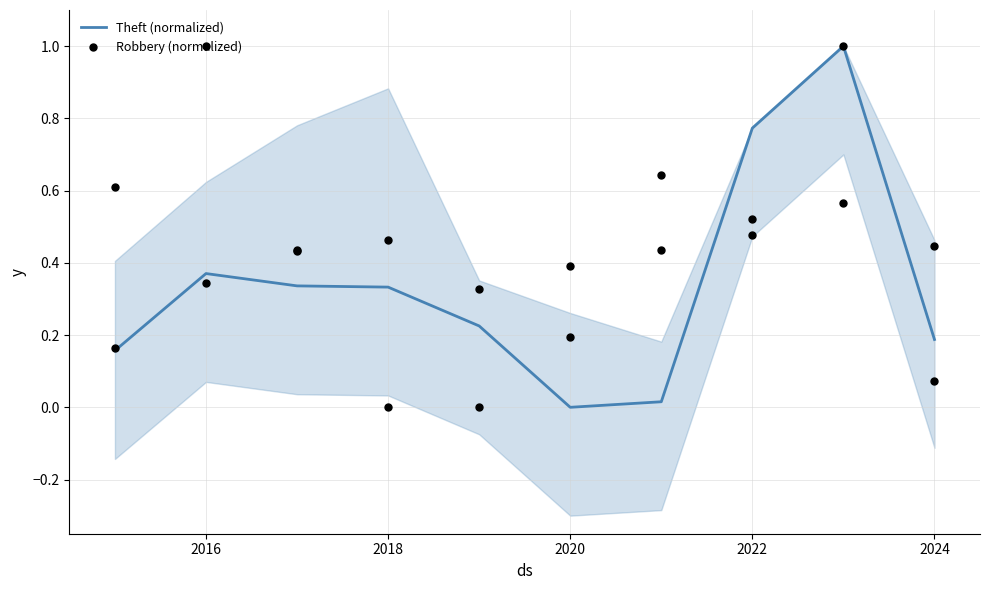

Which series has the largest Y range (max minus min)?

Theft (normalized)